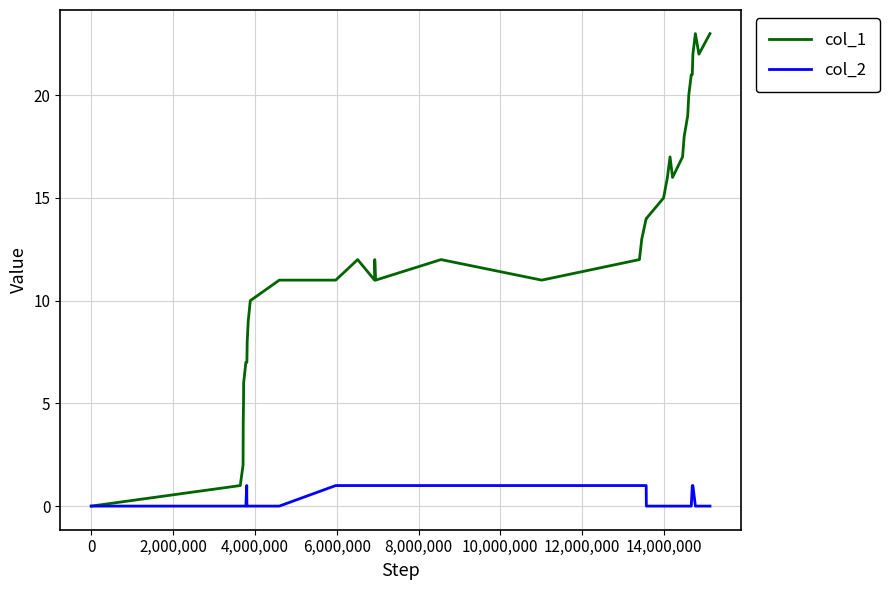

What is the greatest value displayed?

23